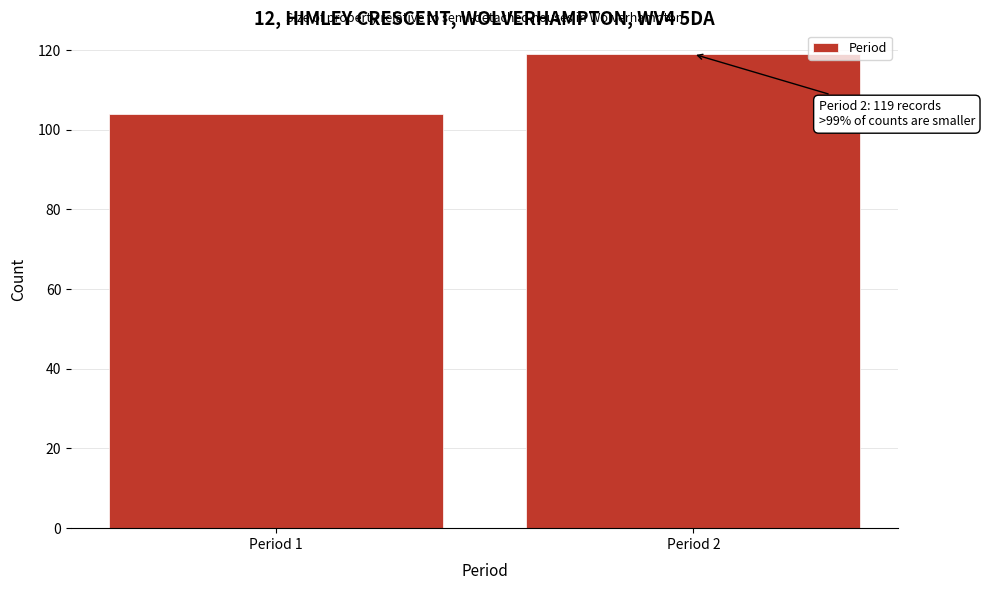

Reading left to right, extract all data points from this chart.

Period 1=104	Period 2=119